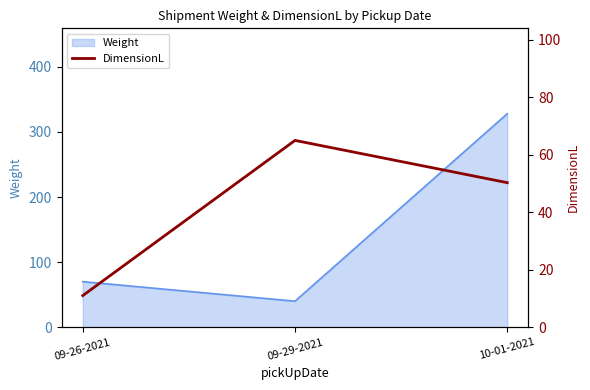

What is the ratio of the value at 09-26-2021 to the value at 10-01-2021?

0.2